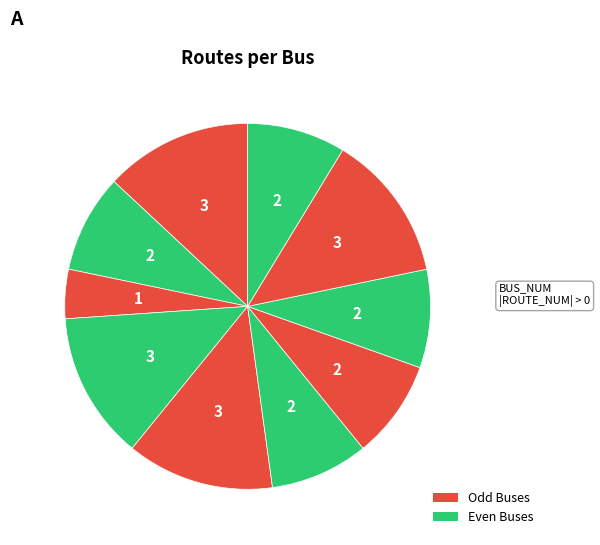

How many segments does this pie chart have?

10